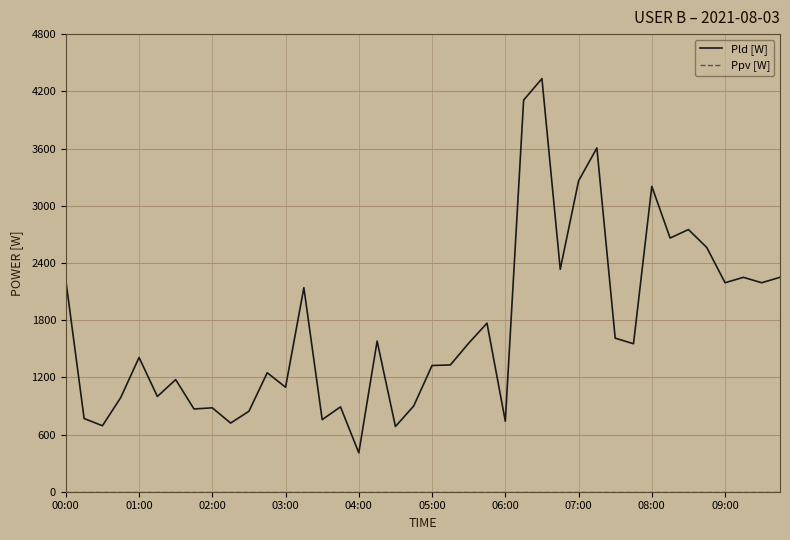

What is the maximum value shown in the chart?

4333